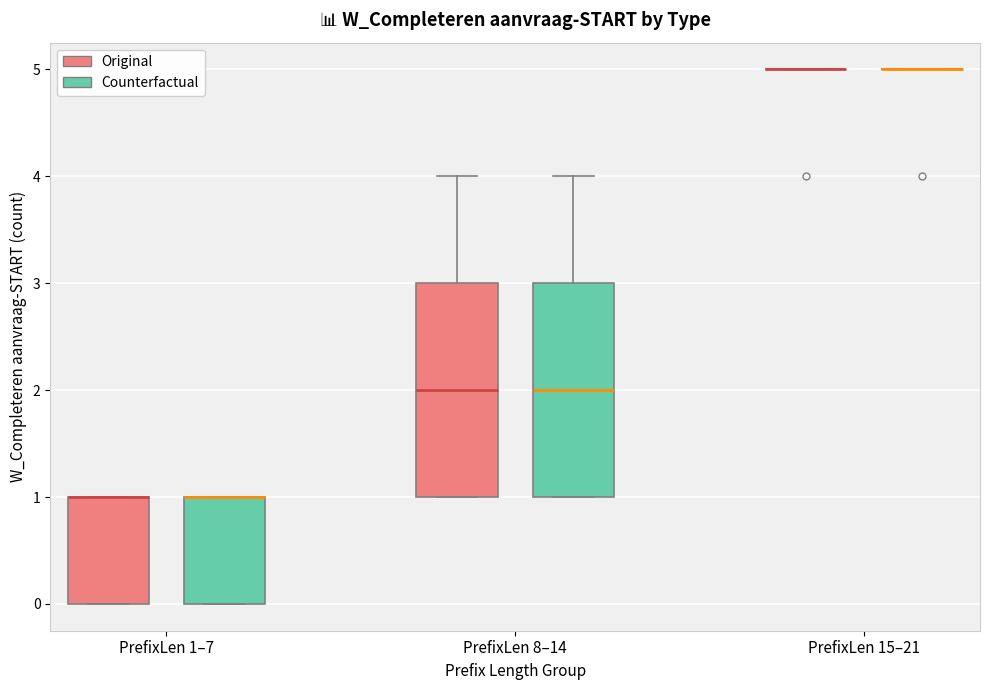

Where is the upper edge of the box for PrefixLen 1–7 (Original) on the y-axis? The values are not printed on the chart, so give them approximately, as read against the axis.

1